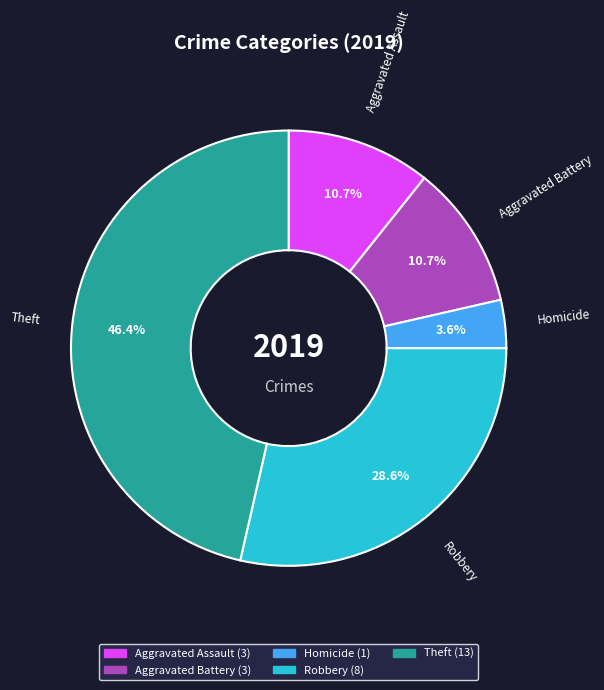

To the nearest percent, what percentage of the pie is Aggravated Assault?

11%